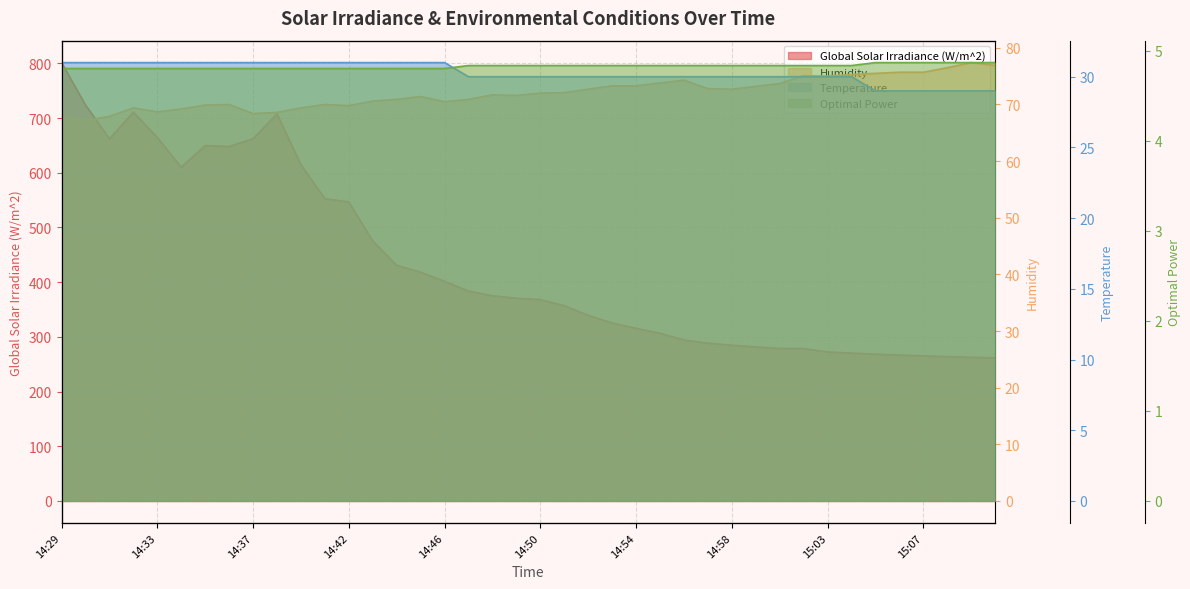

Which series has the largest total across all categories?

Global Solar Irradiance (W/m^2)